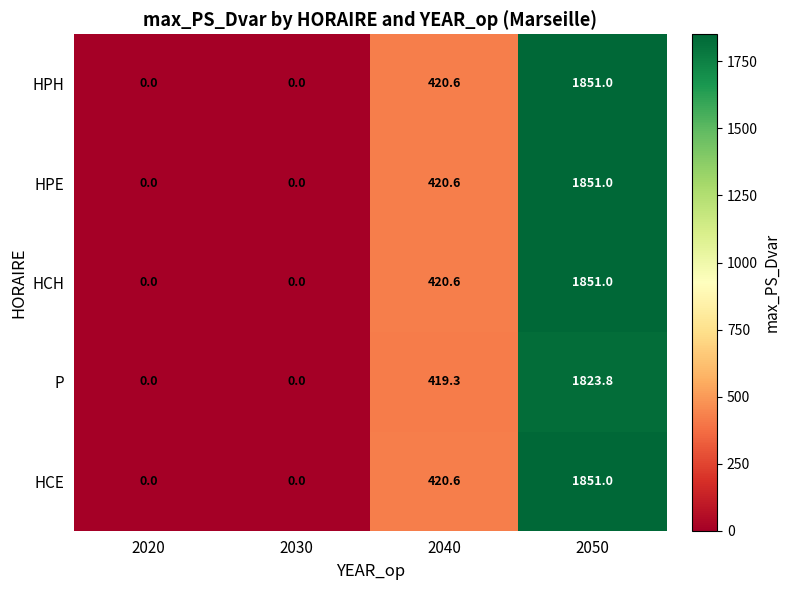

Count the HPH values in the range 0 to 1851.

4